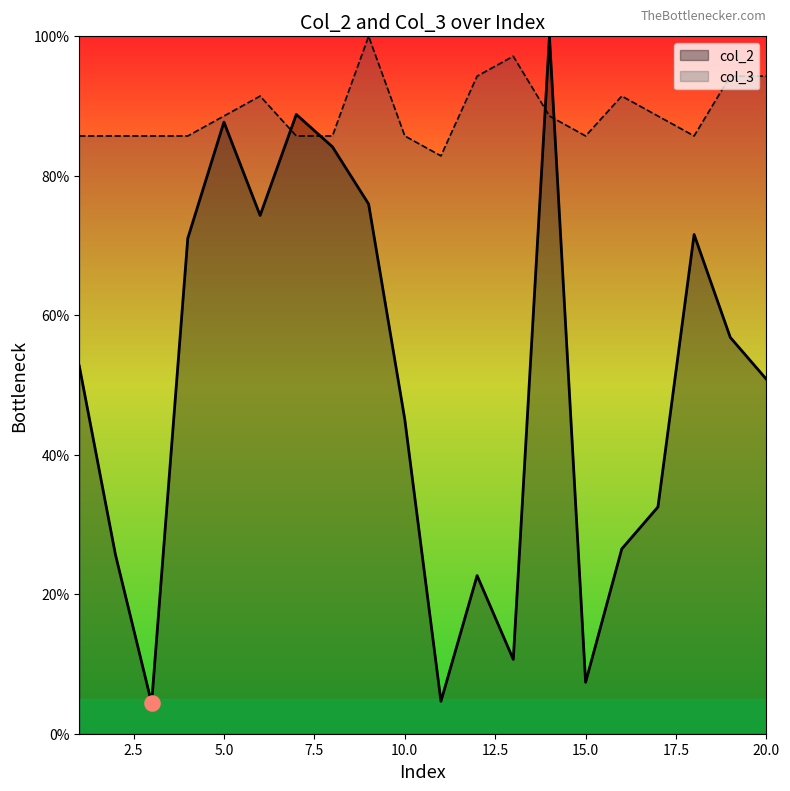

Which series has the largest total across all categories?

col_3